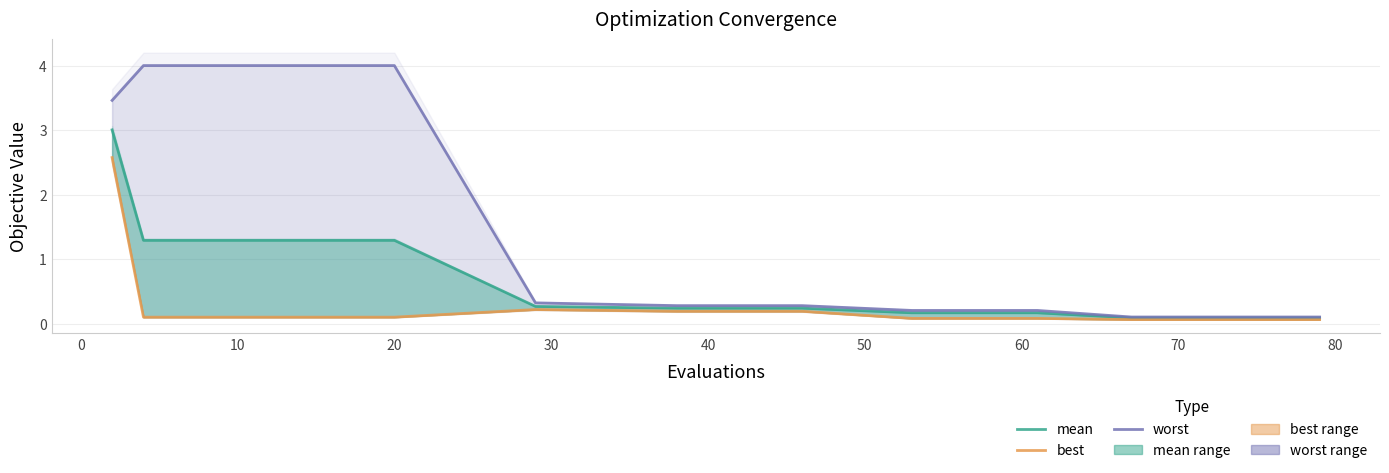

What is the lowest value of the worst series?

0.1